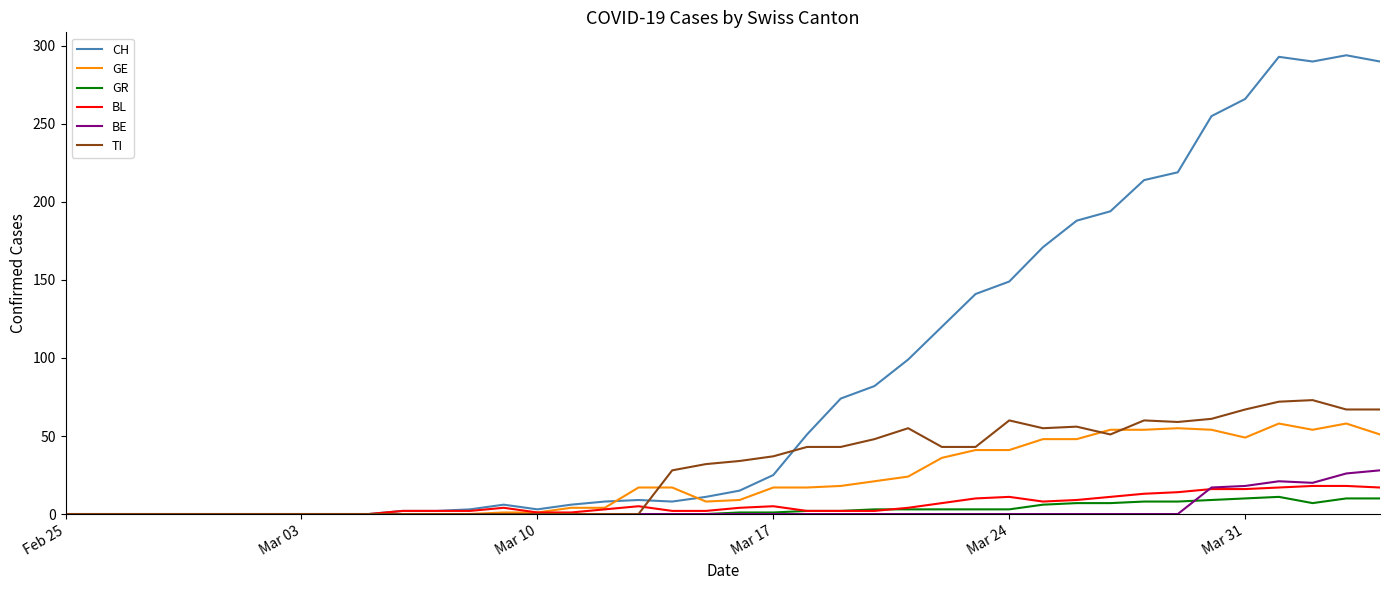

What is the highest value of the CH series?

294